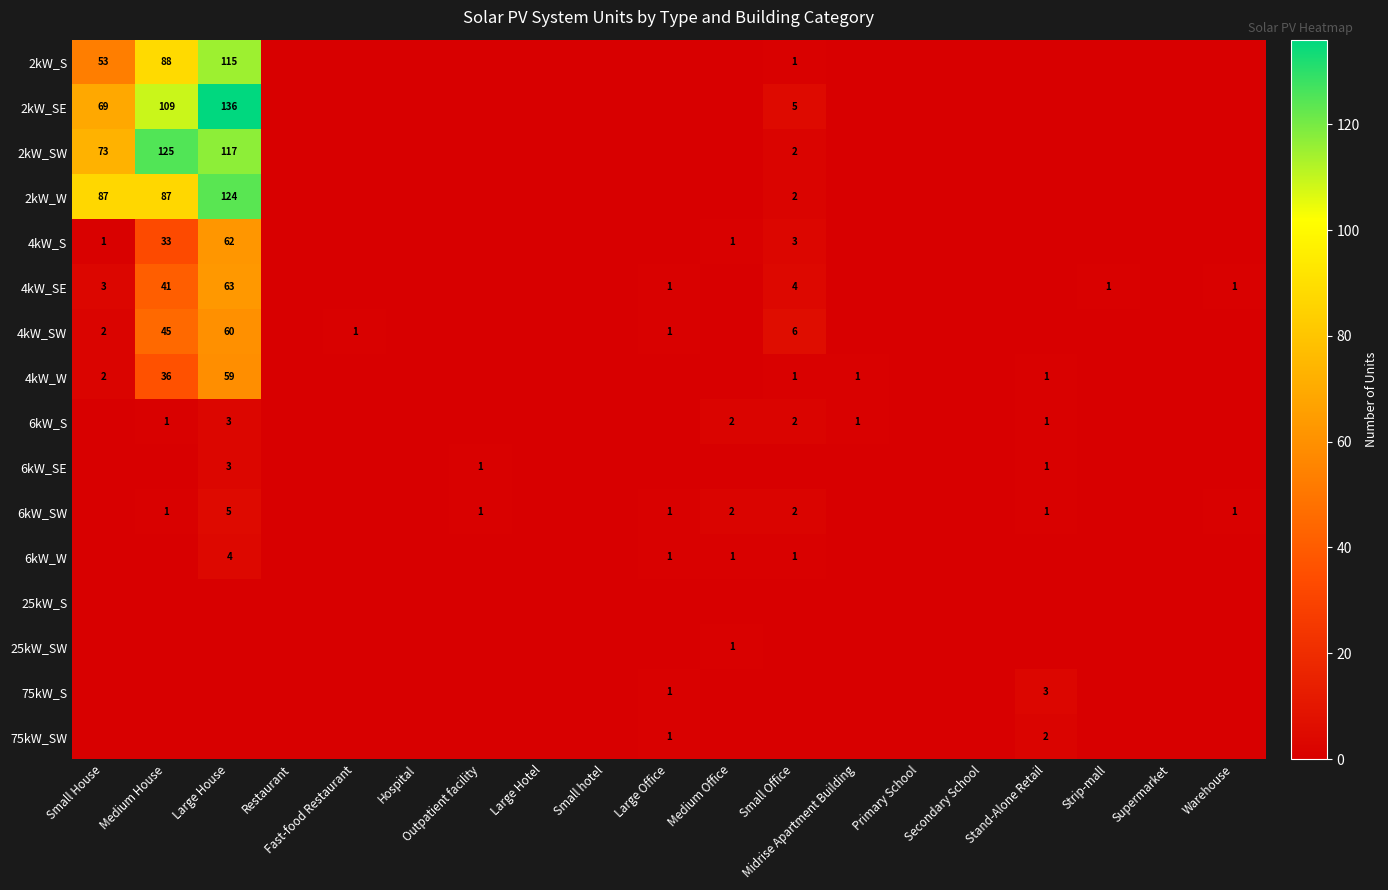

Is it true that 6kW_S equals 3 at Medium Office?

False